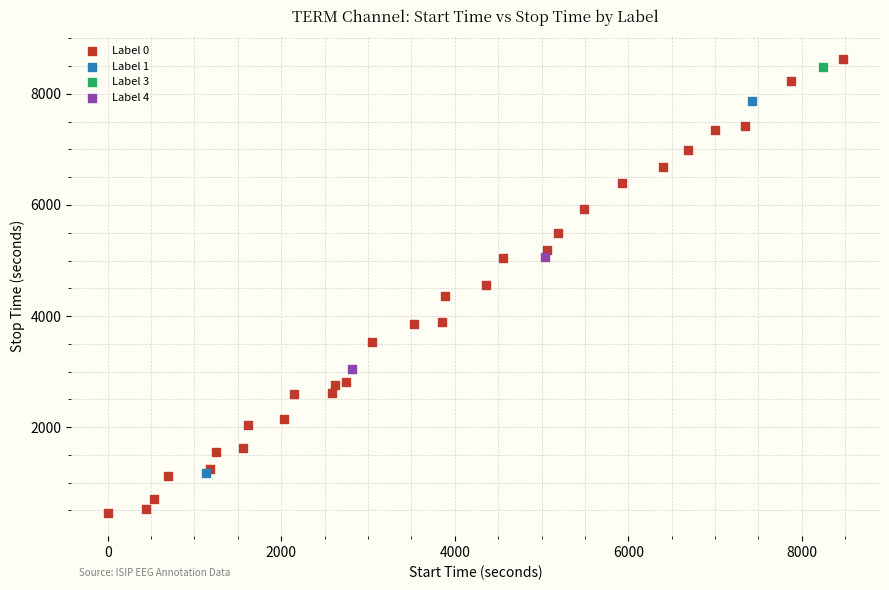

What are all the series names shown in the legend?

Label 0, Label 1, Label 3, Label 4